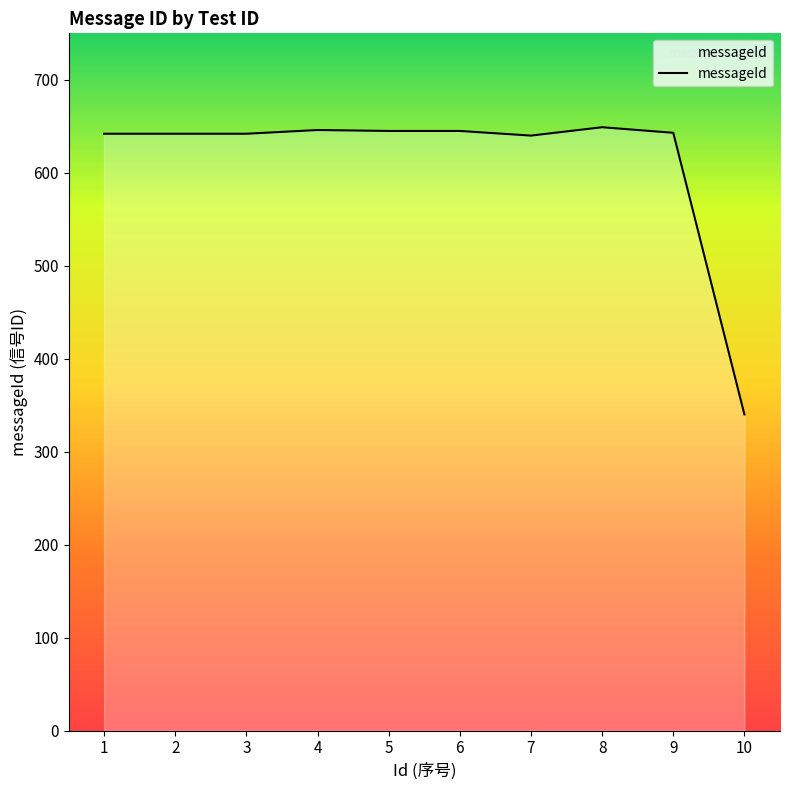

What is the minimum value shown in the chart?

340